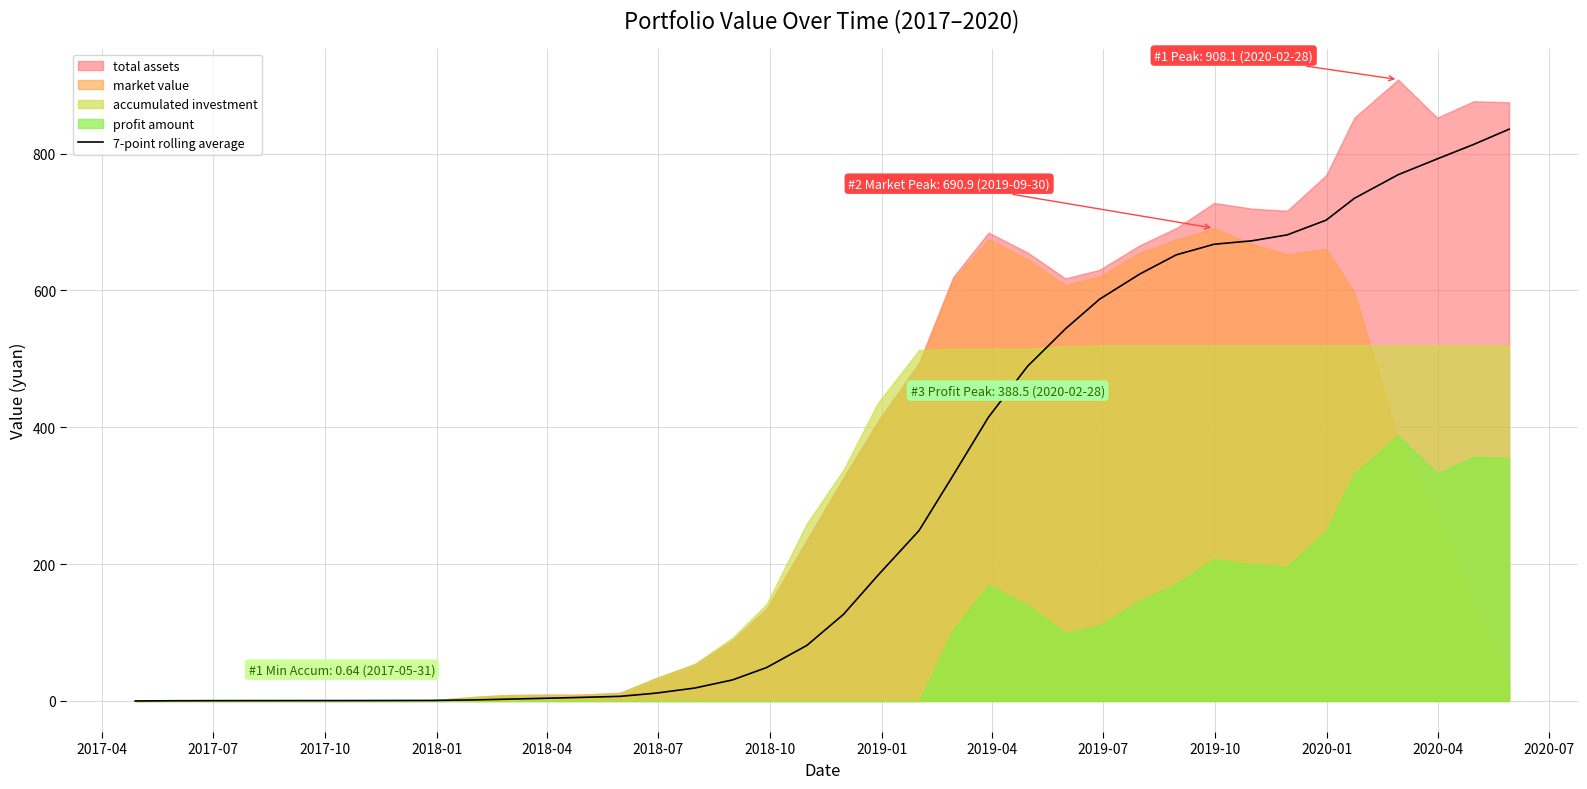

What is the highest value of the 7-point rolling average series?

835.6